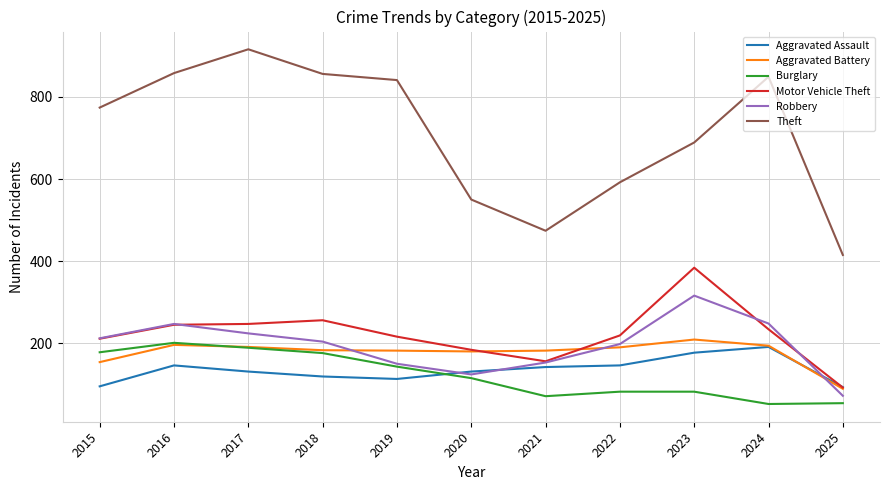

What is the sum of the Aggravated Assault values at 2021 and 2020?

273